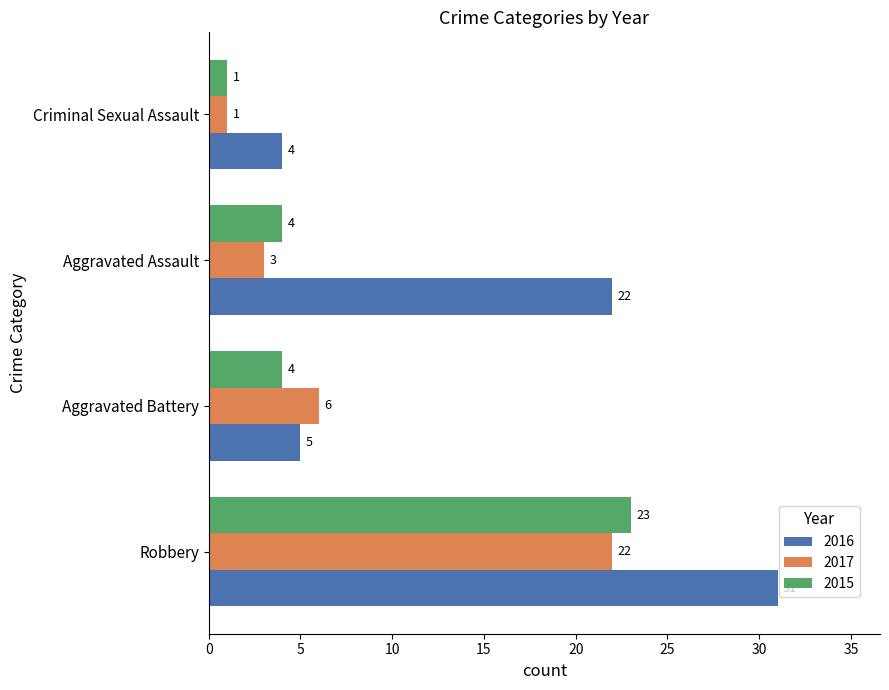

True or false: 2016 has a value of 22 at Aggravated Assault.

True